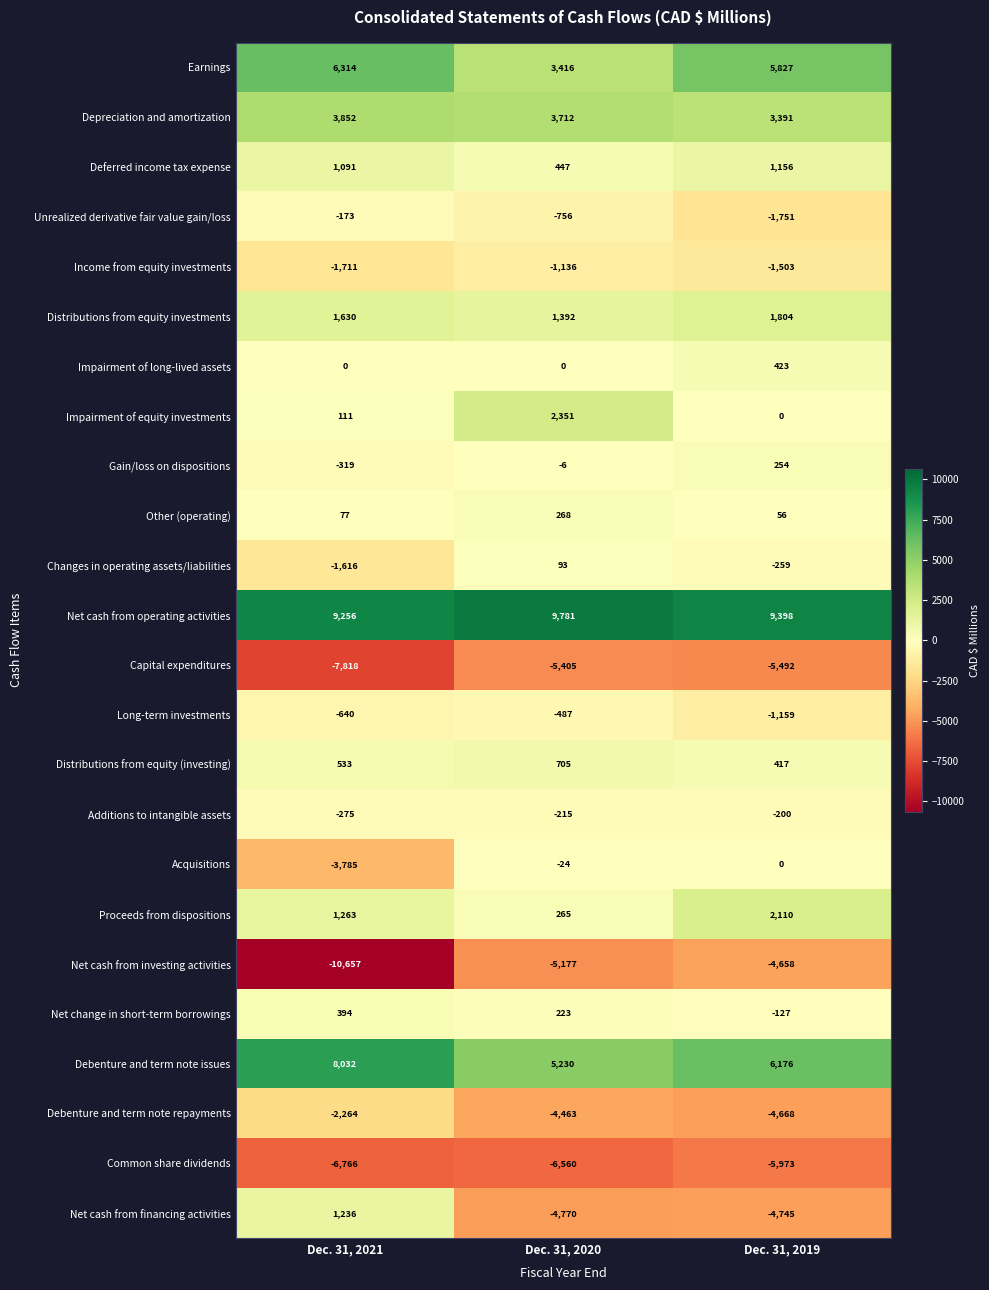

What is the approximate value of Net change in short-term borrowings at Dec. 31, 2021?

394